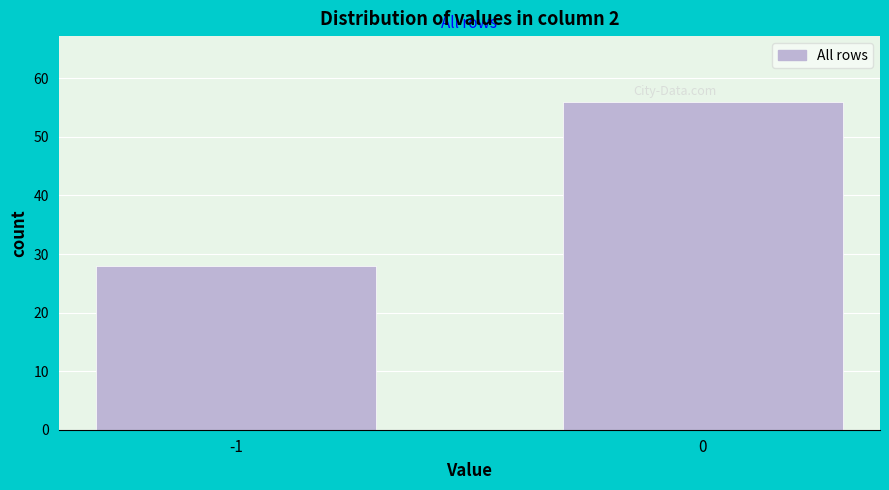

Reading right to left, what are all the values shown in this chart?

56	28